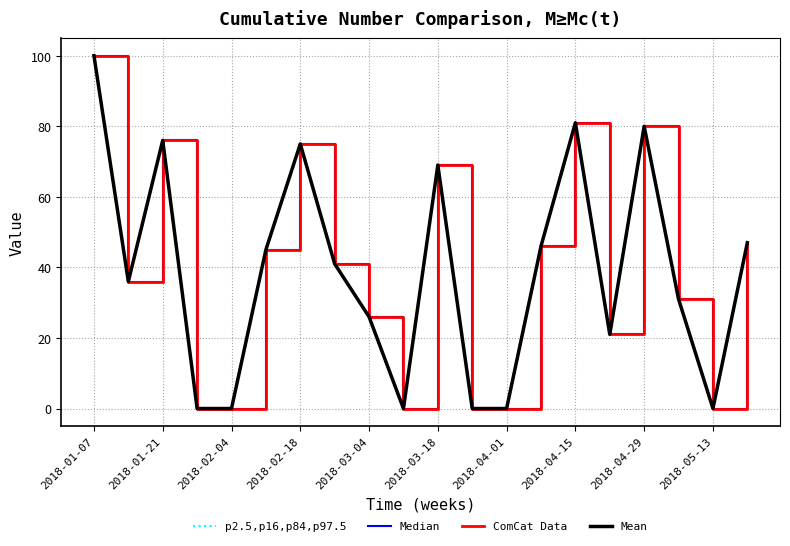

How many lines are shown in the chart?

4